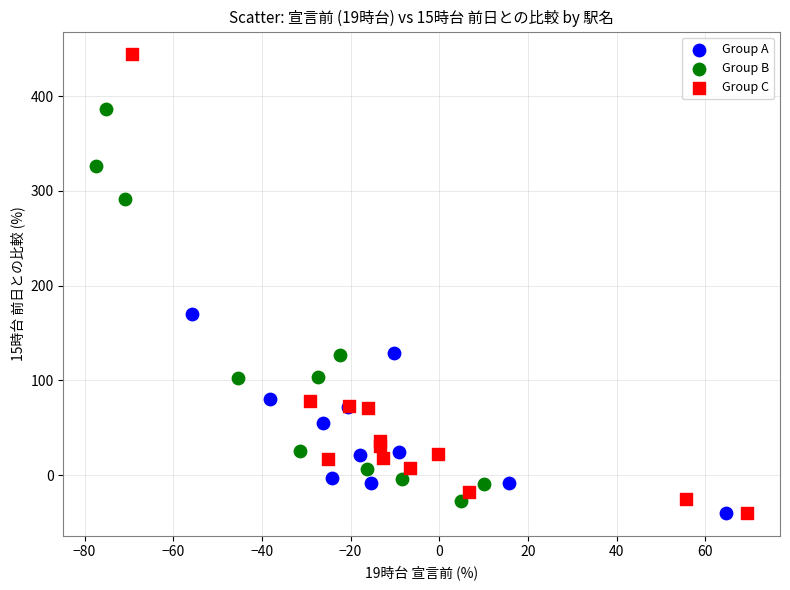

What are all the series names shown in the legend?

Group A, Group B, Group C